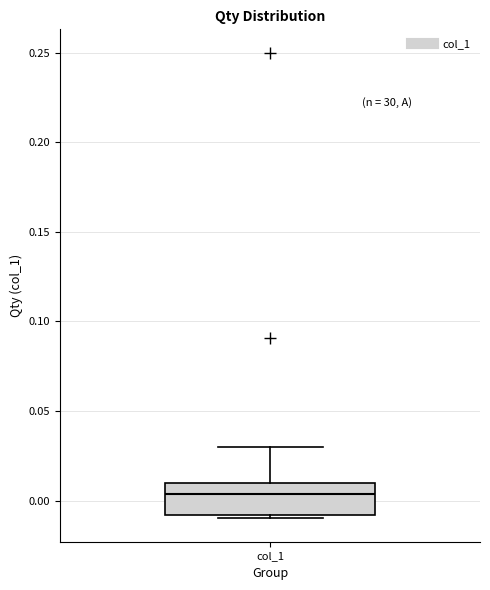

Read this box plot against the y-axis: the position of the median line, the range covered by the box, and the ends of both whiskers. The values are not printed on the chart, so give them approximately, as read against the axis.

median 0.005, box -0.010 to 0.010, whiskers -0.010 (just below the box's lower edge) to 0.030